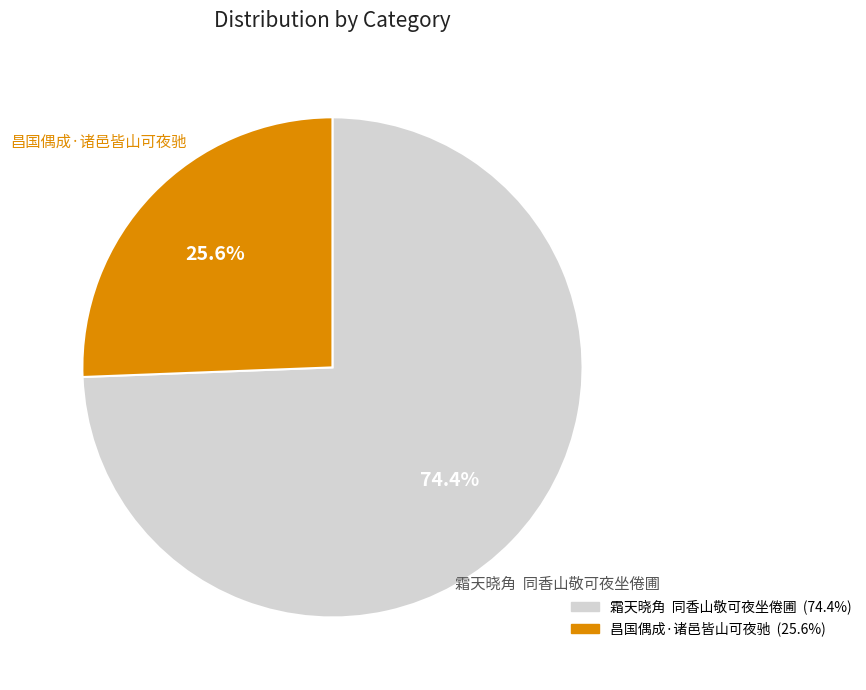

Between 霜天晓角 同香山敬可夜坐倦圃 and 昌国偶成·诸邑皆山可夜驰, which is larger?

霜天晓角 同香山敬可夜坐倦圃